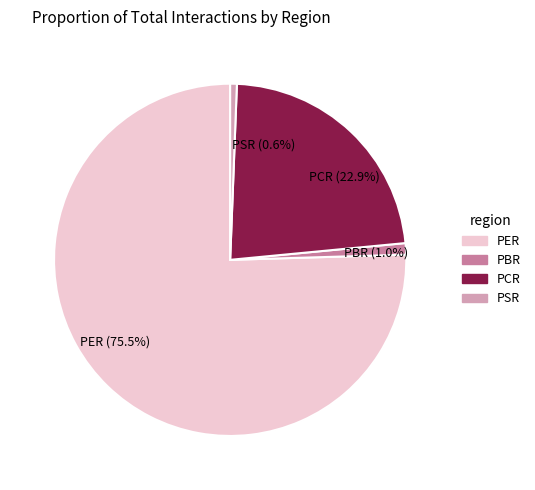

Combined, do PSR (0.6%) and PER (75.5%) account for over 50%?

Yes